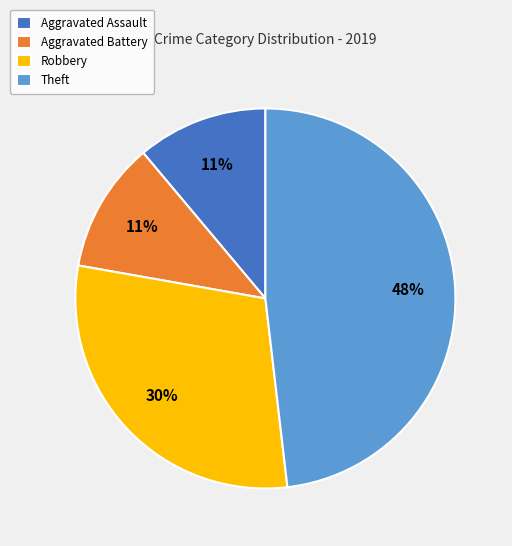

Is it true that Aggravated Assault is 16% of the pie?

False